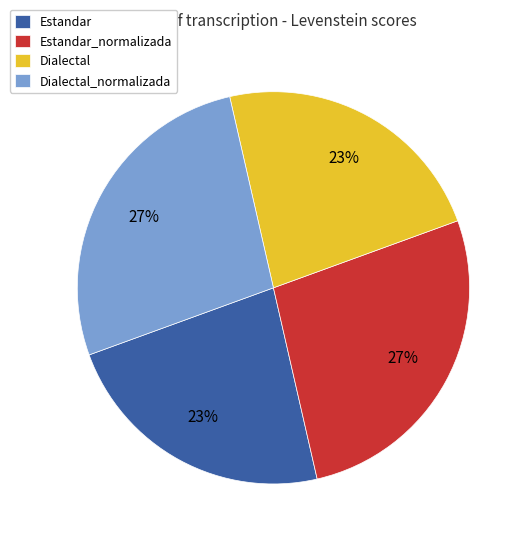

Is there a majority slice in this chart?

No